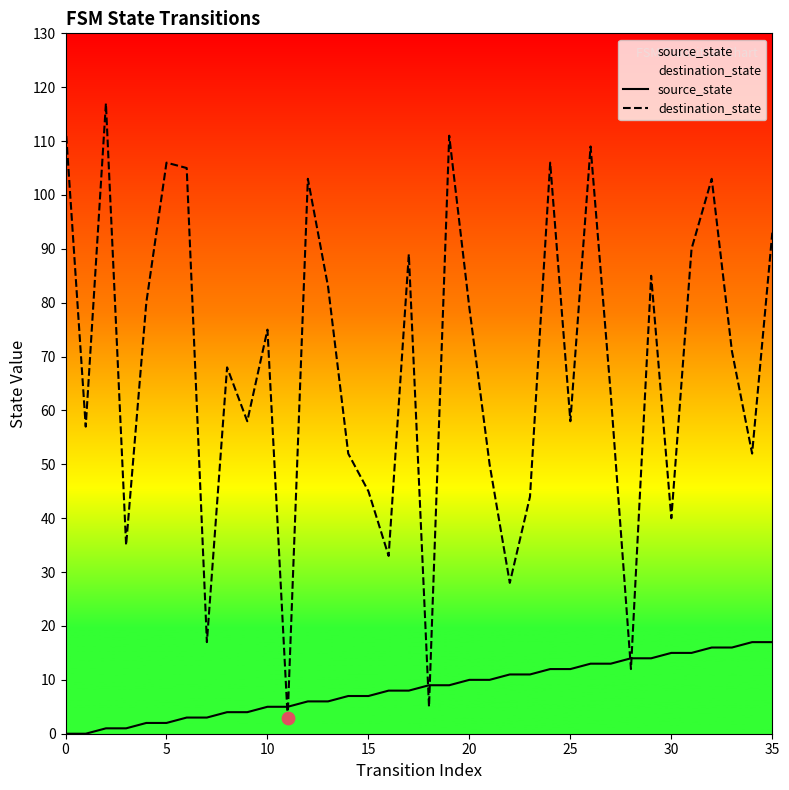

Which series contains the highest Y value?

destination_state